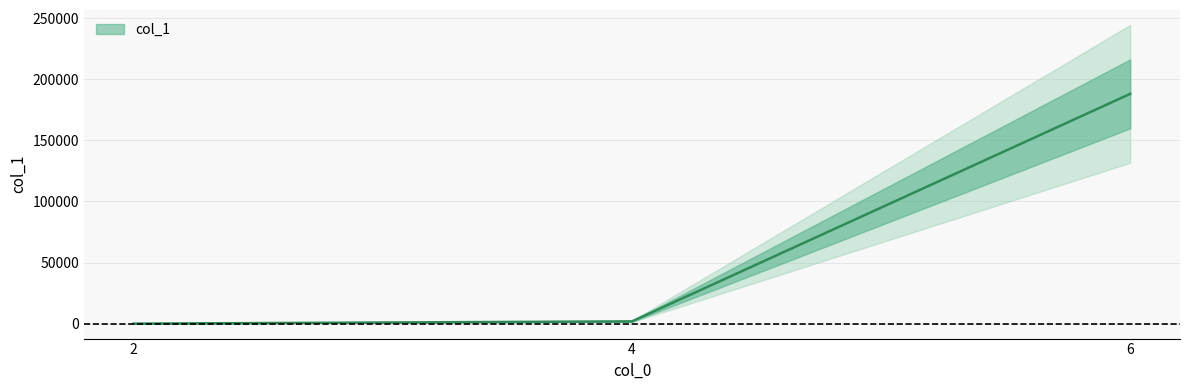

What is the greatest value displayed?

187947